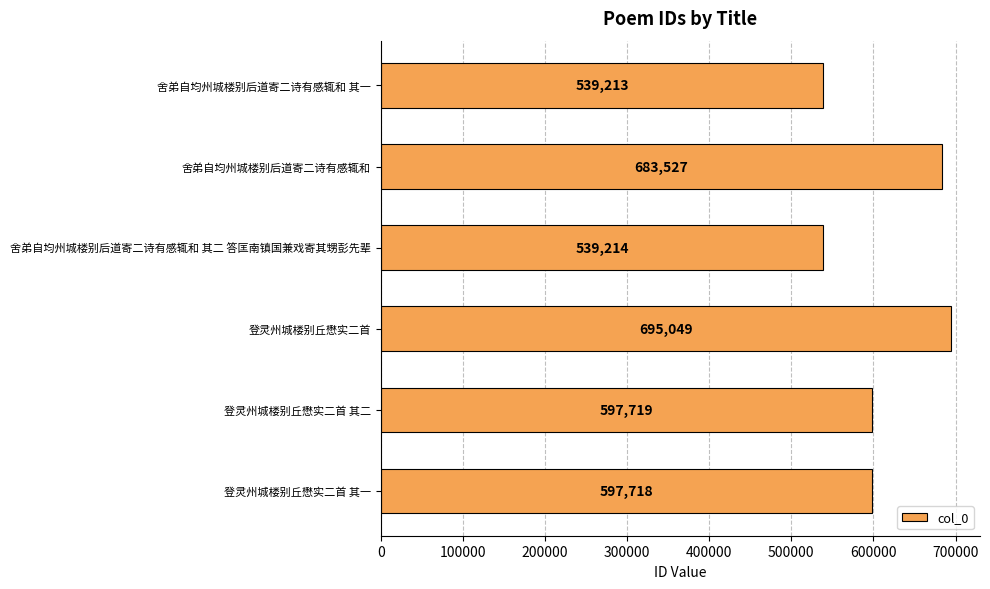

What is the greatest value displayed?

695049